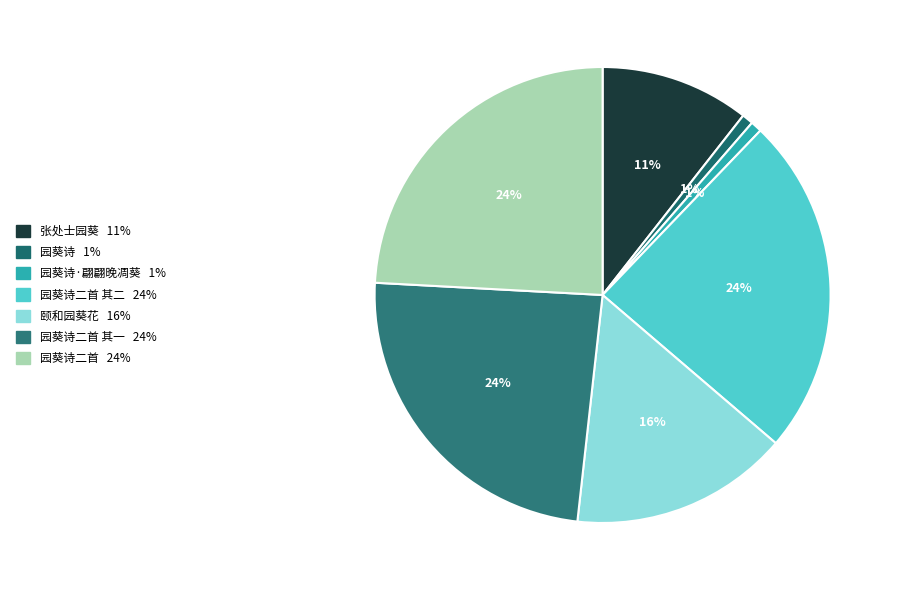

Does any single category account for the majority?

No